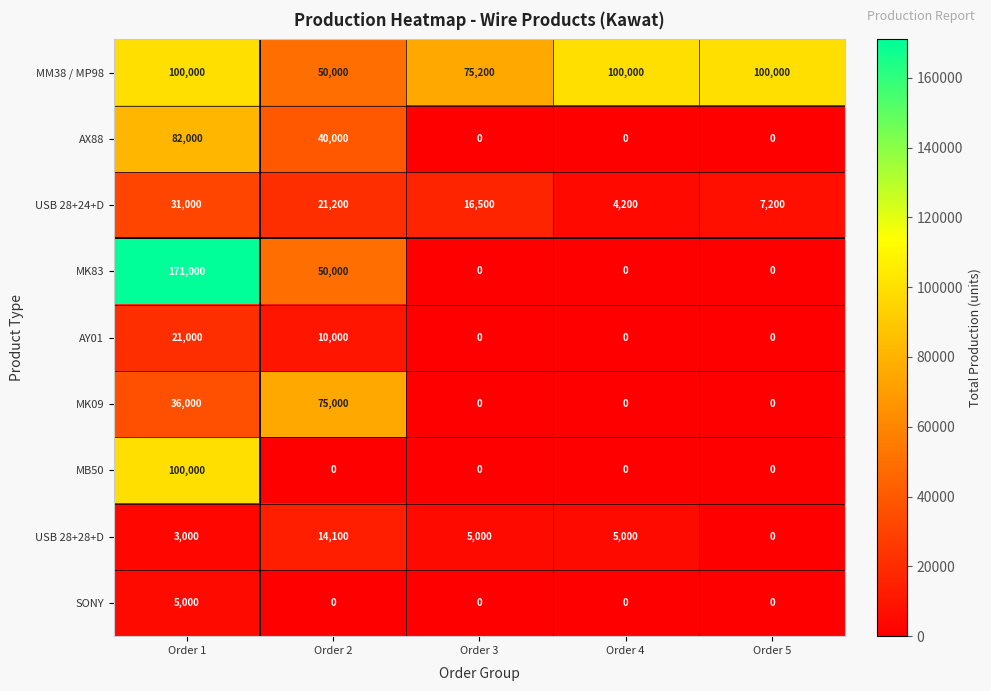

Where is AX88 nearest to the value 41000?

Order 2